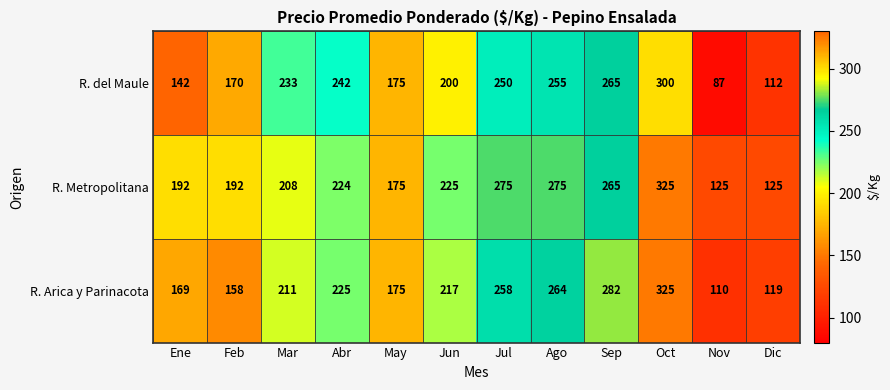

What is the greatest value displayed?

325